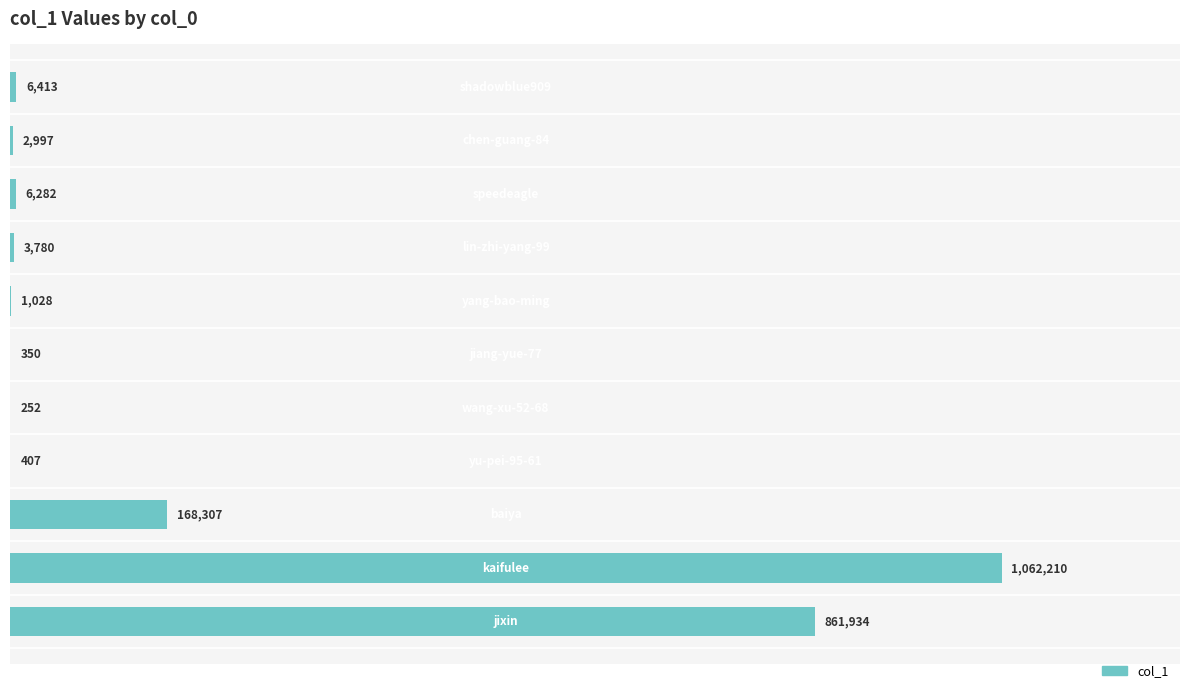

How many distinct data groups are displayed?

1